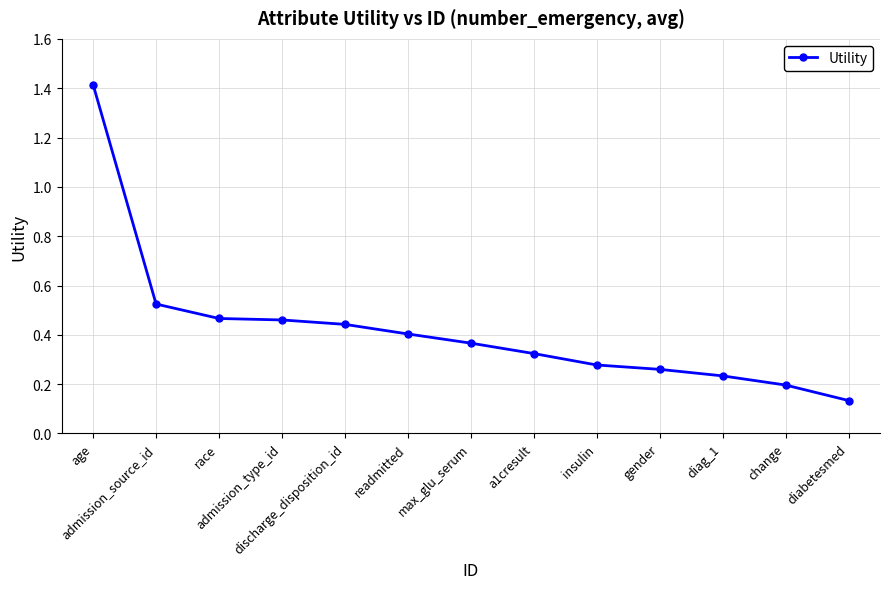

What is the label of the 12th point from the left?

change